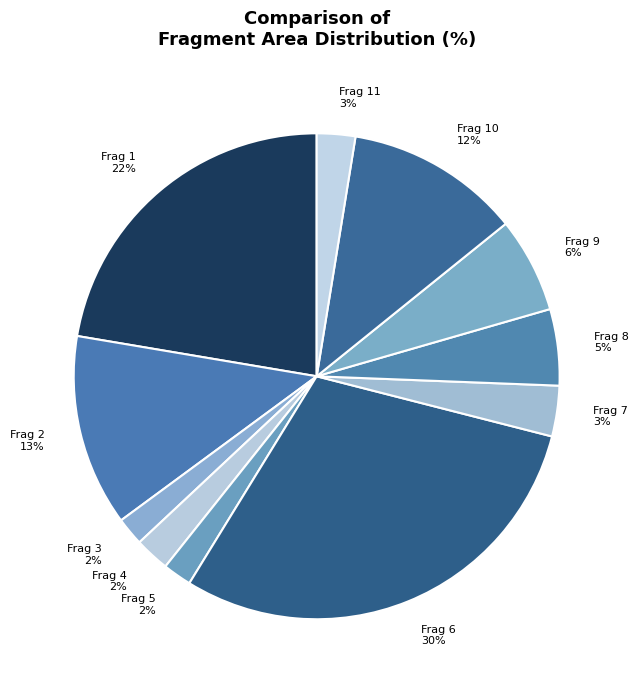

Between Frag 6 30% and Frag 1 22%, which is larger?

Frag 6 30%